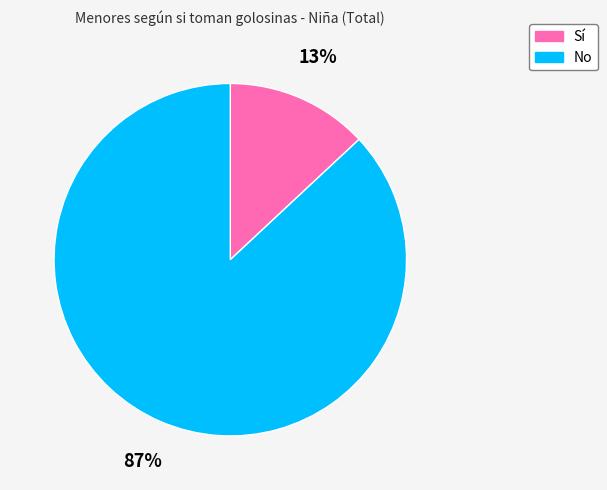

What is the smallest slice in the pie chart?

Sí